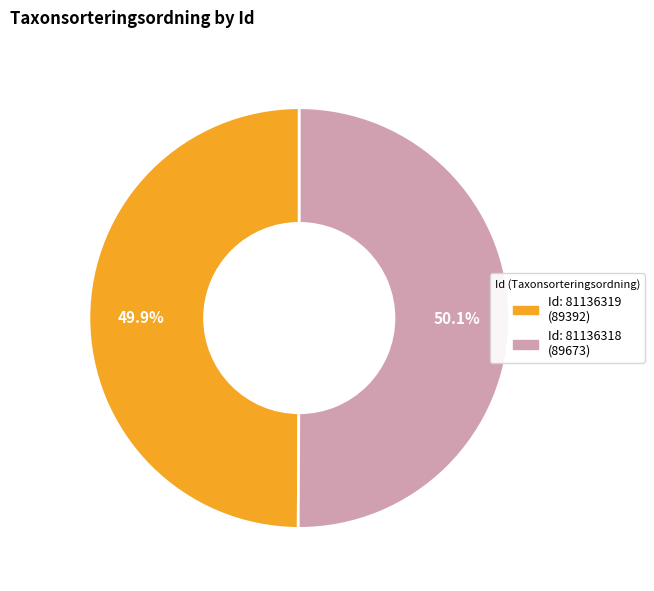

Is there any slice that represents more than half of the pie?

Yes